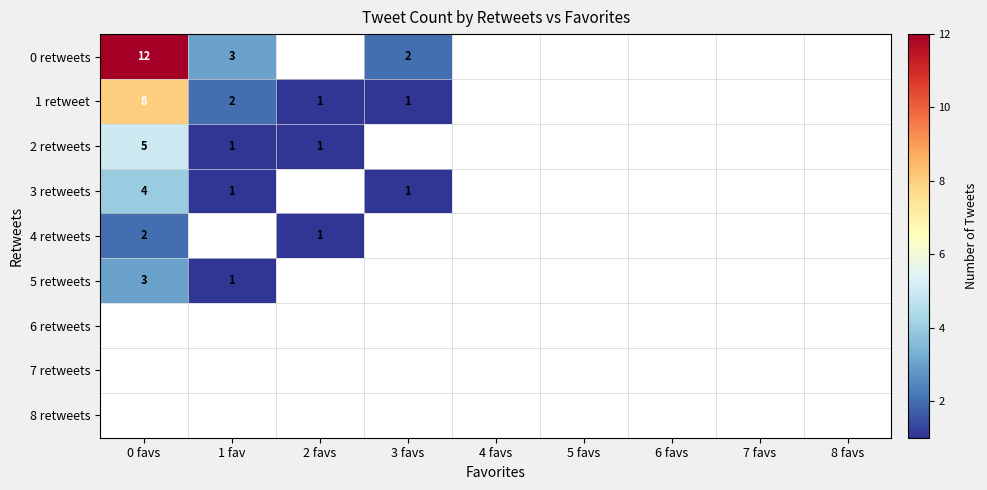

The value of 2 retweets at 2 favs is 1. True or false?

True